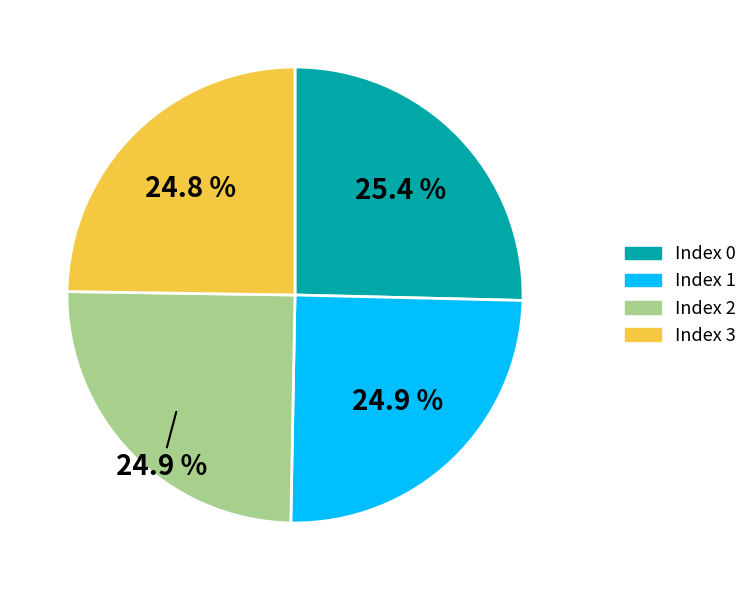

Is there any slice that represents more than half of the pie?

No